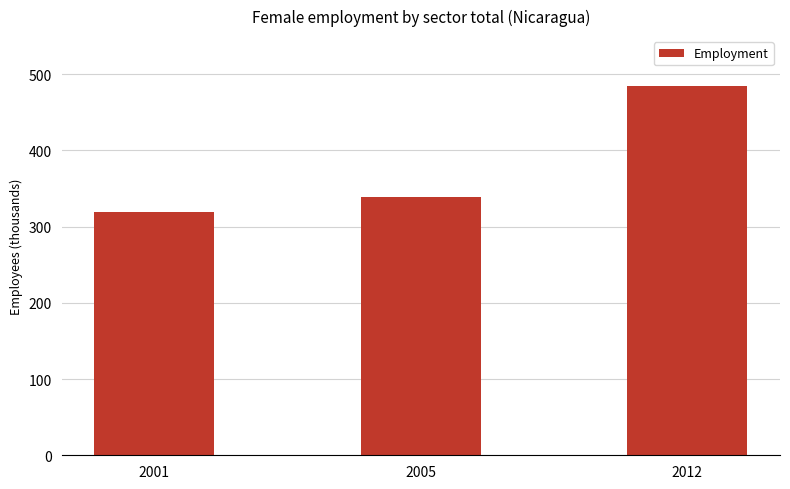

What is the value of the 2nd bar from the left?

338.9